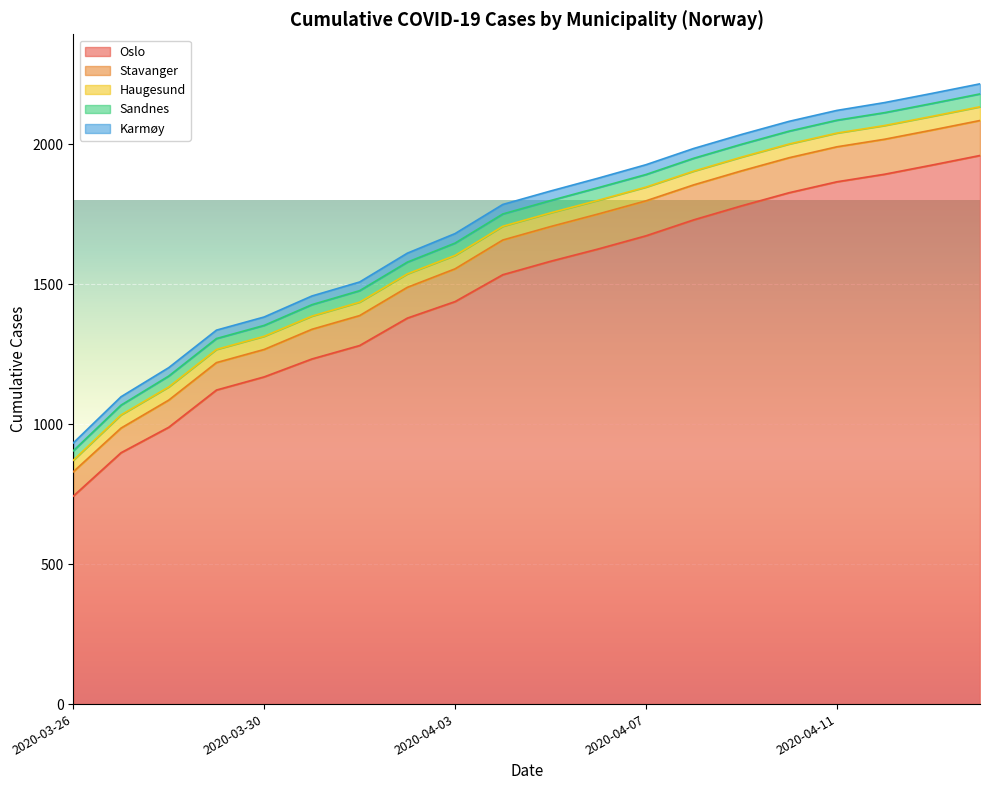

What is the difference between the second highest and minimum values in the Karmøy series?

8